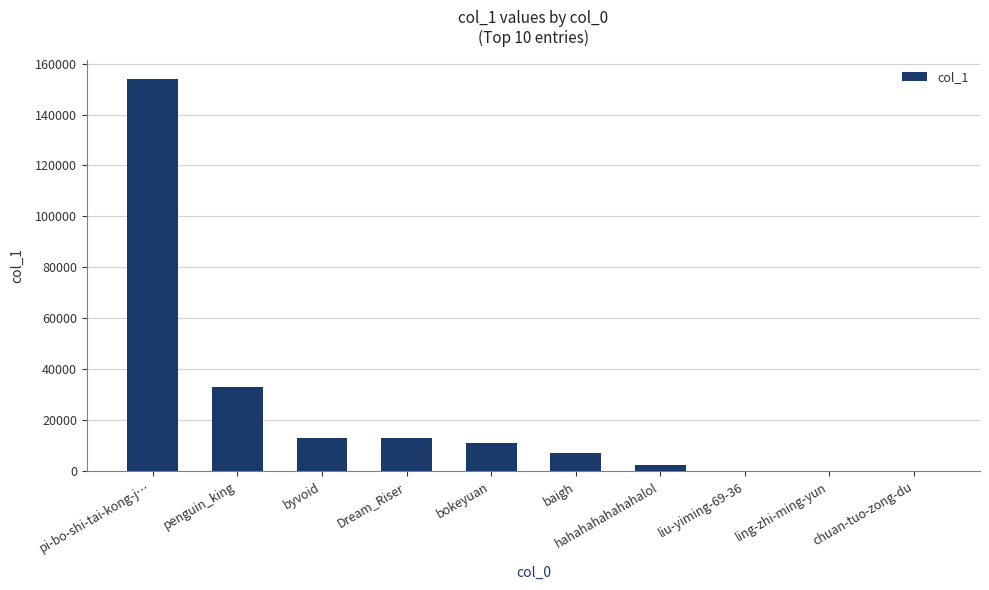

What is the sum of all values?

234213